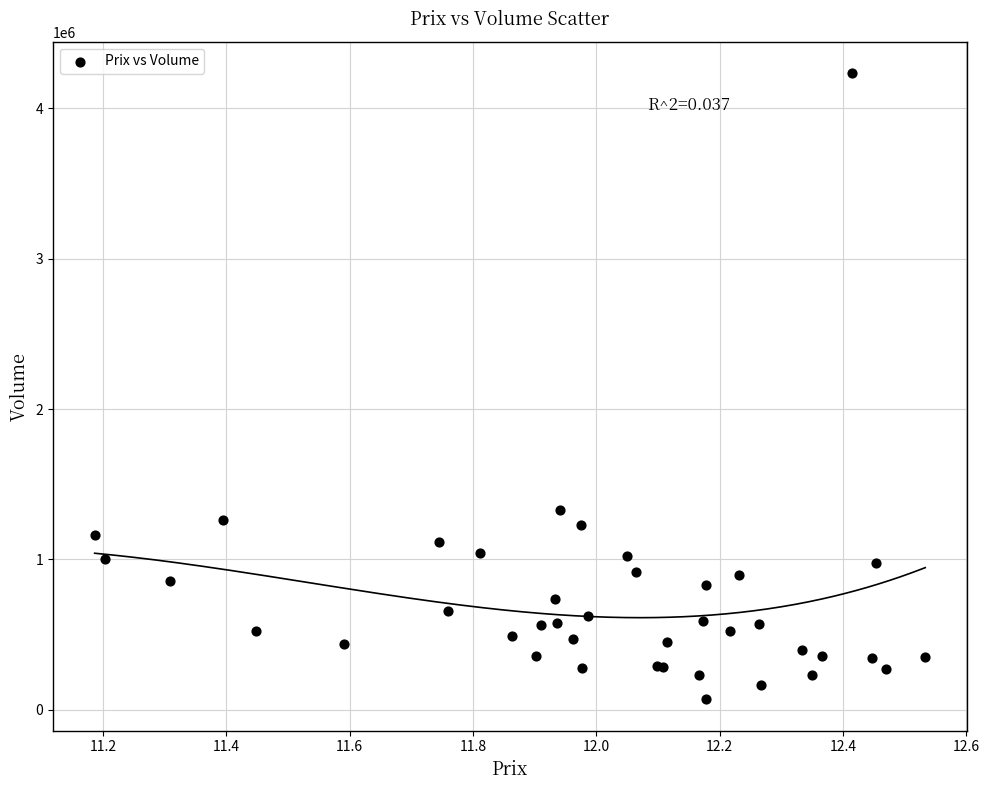

What Y value in the scatter plot is closest to 2151900?

1330200